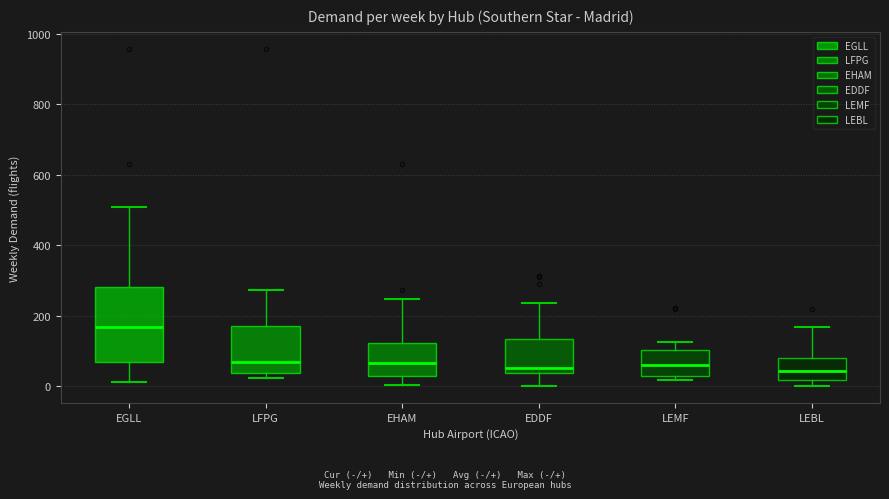

Reading left to right, read every box against the y-axis: the position of its median line, the range the box covers, and the ends of its whiskers. The values are not printed on the chart, so give them approximately, as read against the axis.

EGLL: median 160, box 60 to 280, whiskers 20 to 500
LFPG: median 60, box 40 to 180, whiskers 20 to 280
EHAM: median 60, box 20 to 120, whiskers 0 to 240
EDDF: median 60, box 40 to 140, whiskers 0 to 240
LEMF: median 60, box 40 to 100, whiskers 20 to 120
LEBL: median 40, box 20 to 80, whiskers 0 to 160